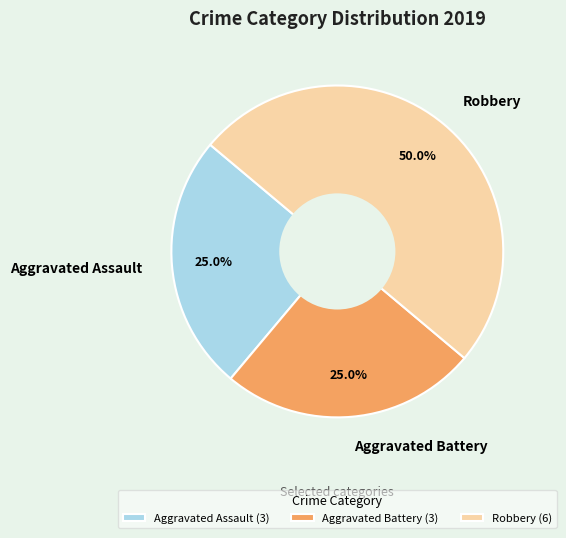

Is Aggravated Assault the majority of the pie?

No